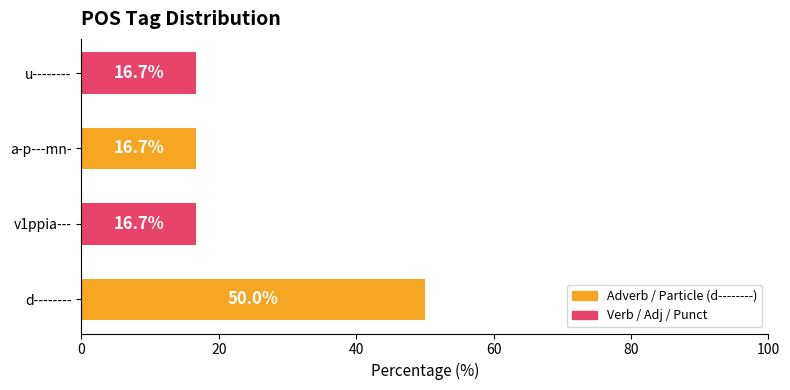

Reading bottom to top, extract all data points from this chart.

d--------=50.0	v1ppia---=16.7	a-p---mn-=16.7	u--------=16.7